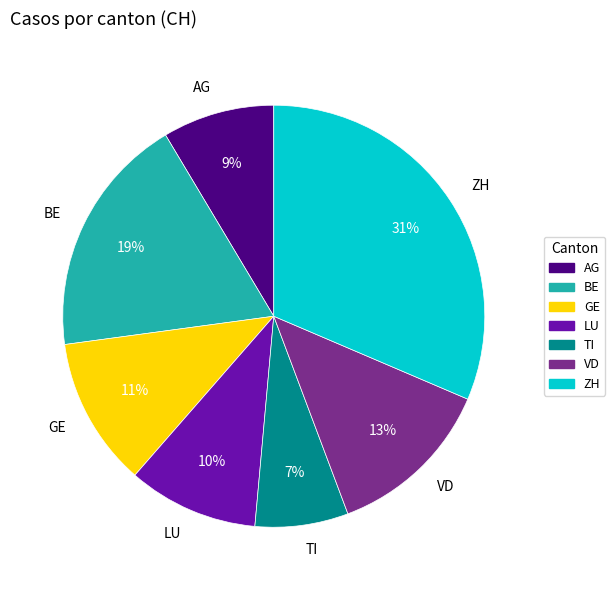

Which slice is the largest?

ZH